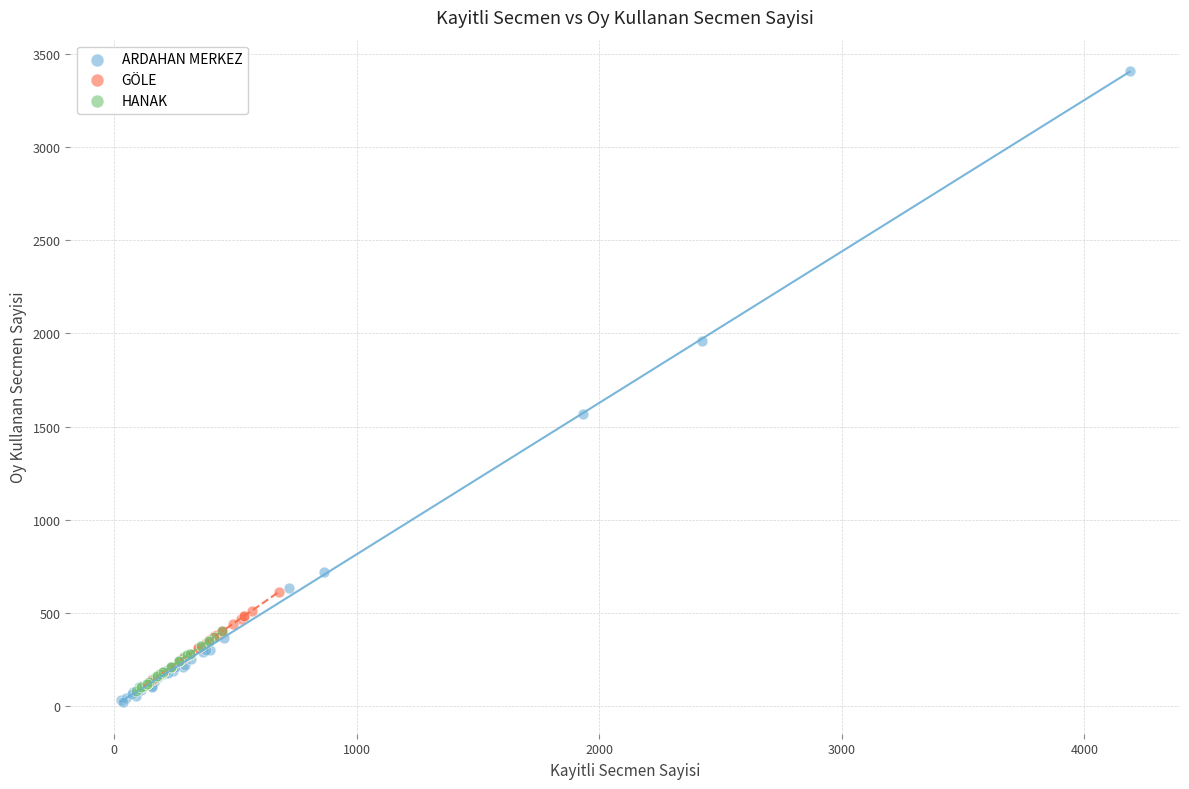

What are all the series names shown in the legend?

ARDAHAN MERKEZ, GÖLE, HANAK